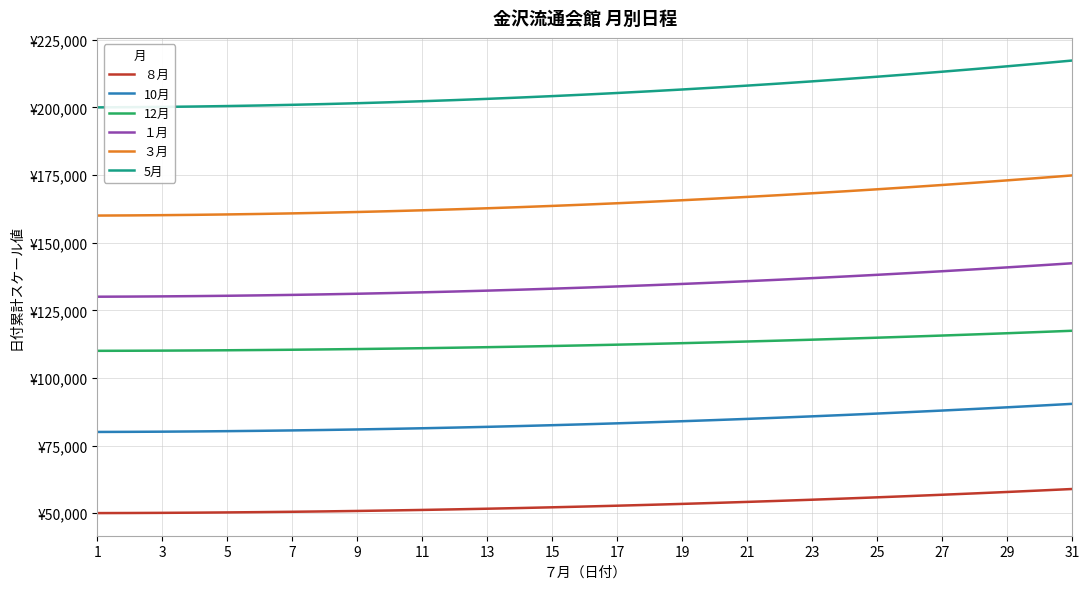

What are all the series names shown in the legend?

８月, 10月, 12月, １月, ３月, 5月